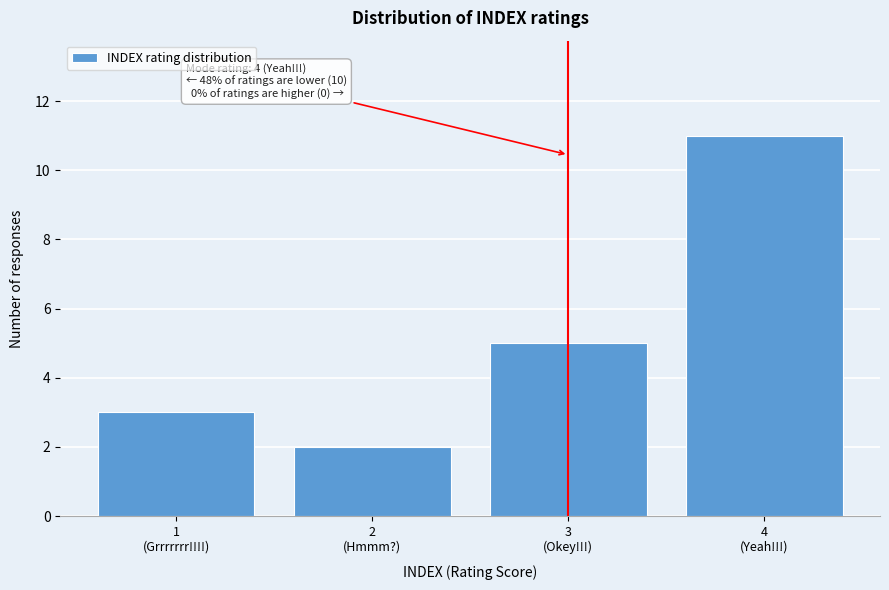

Reading left to right, what are all the values shown in this chart?

3	2	5	11